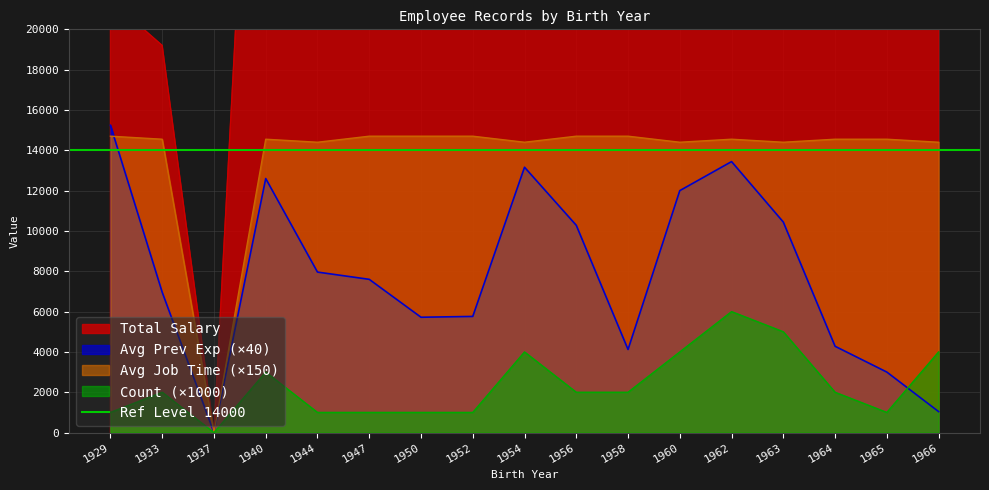

The value of Avg Job Time at 1950 is 23689. True or false?

False